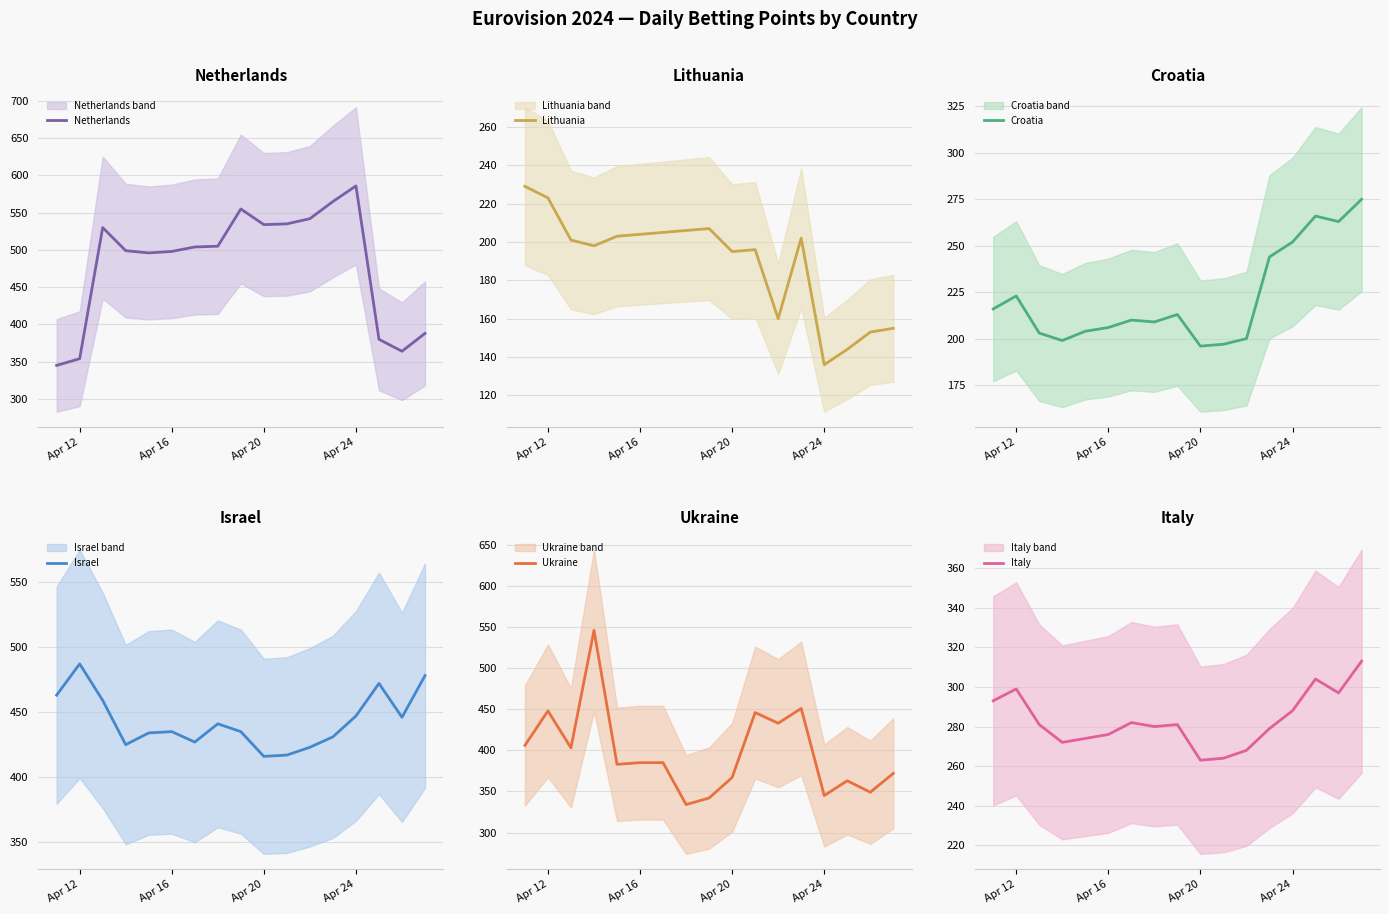

What is the difference between the second highest and second lowest values in the Croatia series?

69